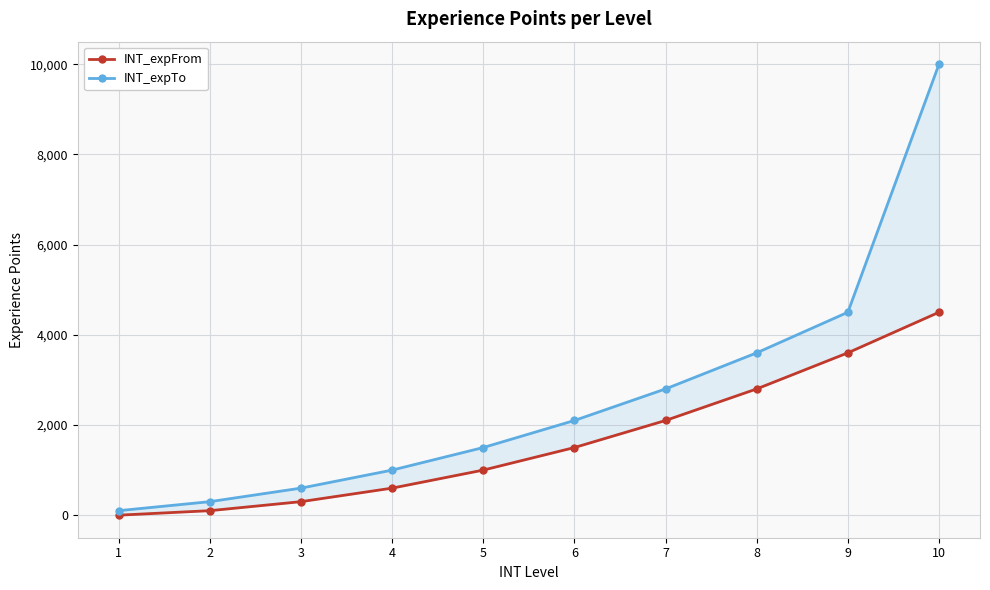

What are all the series names shown in the legend?

INT_expFrom, INT_expTo